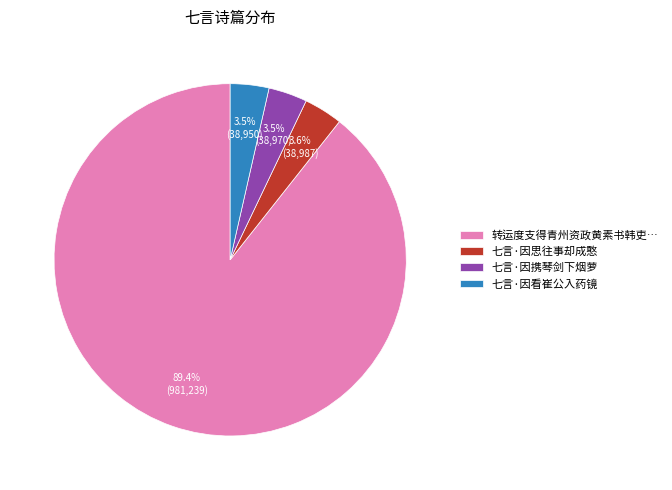

Count the number of slices in the pie.

4